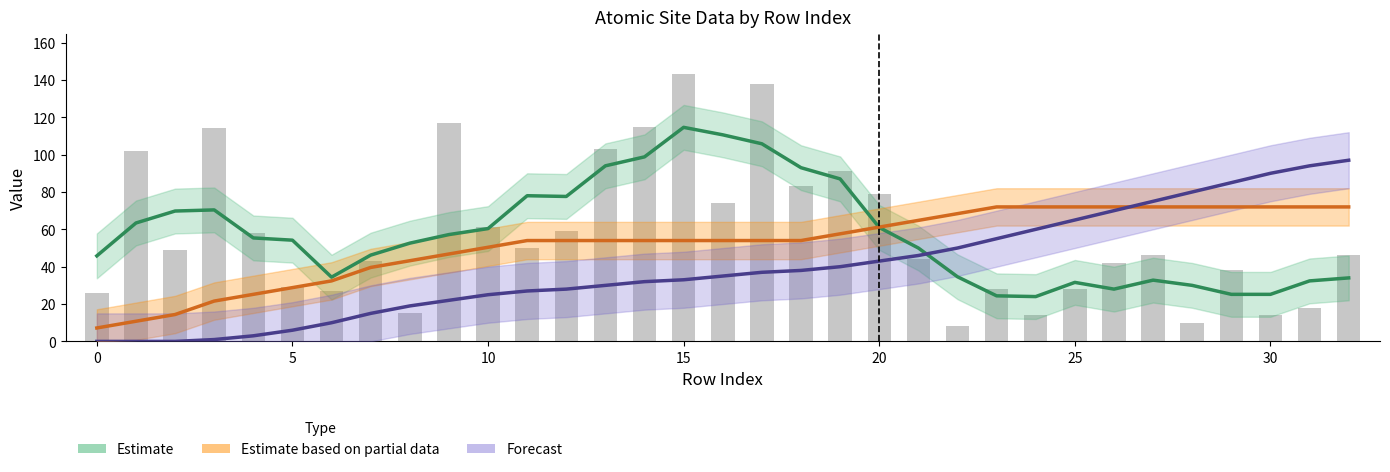

Is it true that Estimate equals 94.4 at 0?

False